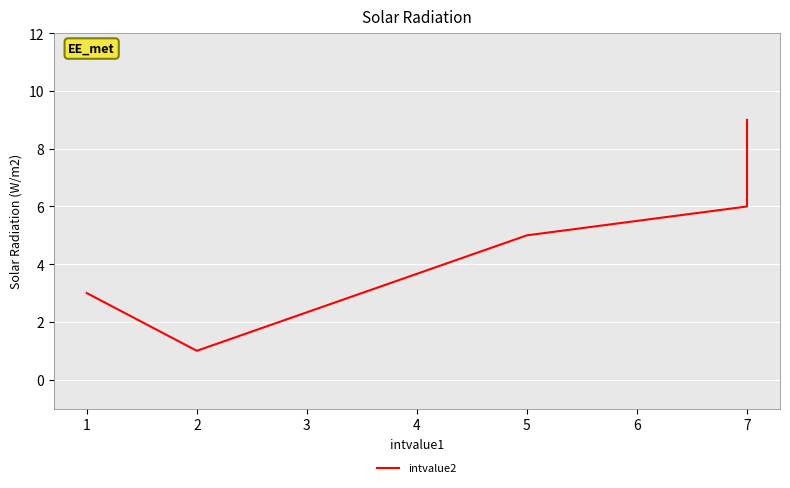

True or false: the data has more than 0 interior local peaks.

False